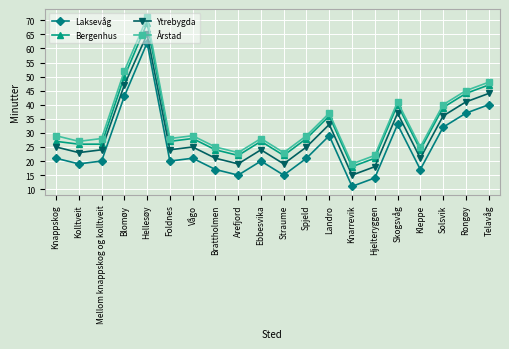

How many data points in Ytrebygda are less than 25?

10